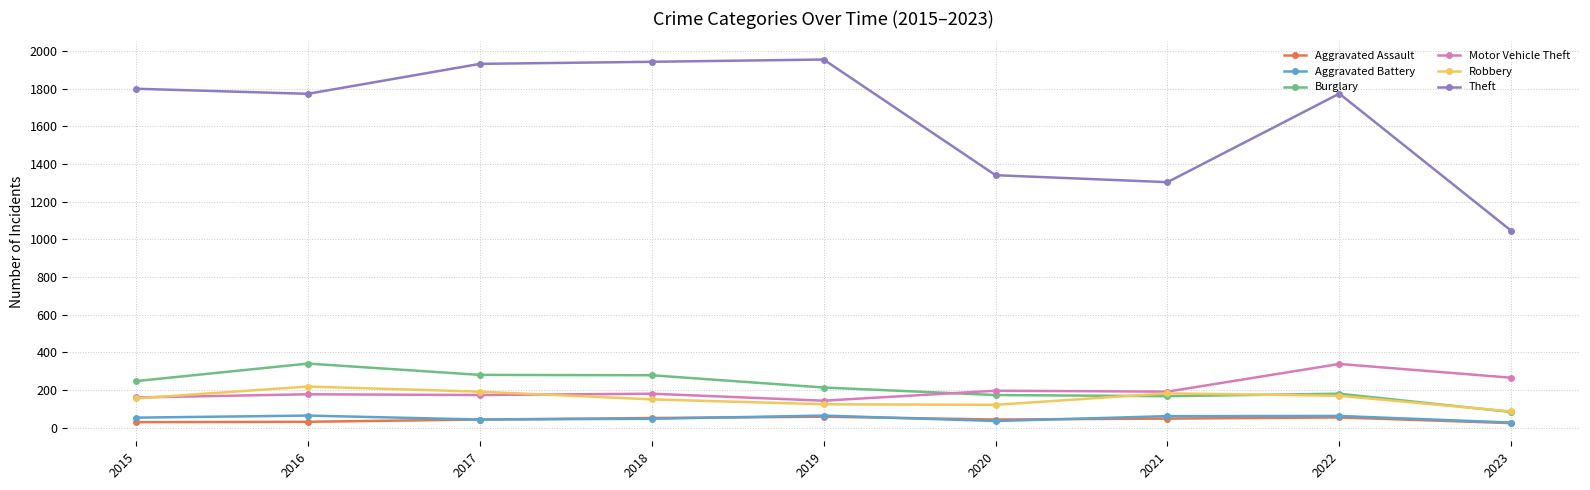

What is the average value of the Aggravated Battery series?

51